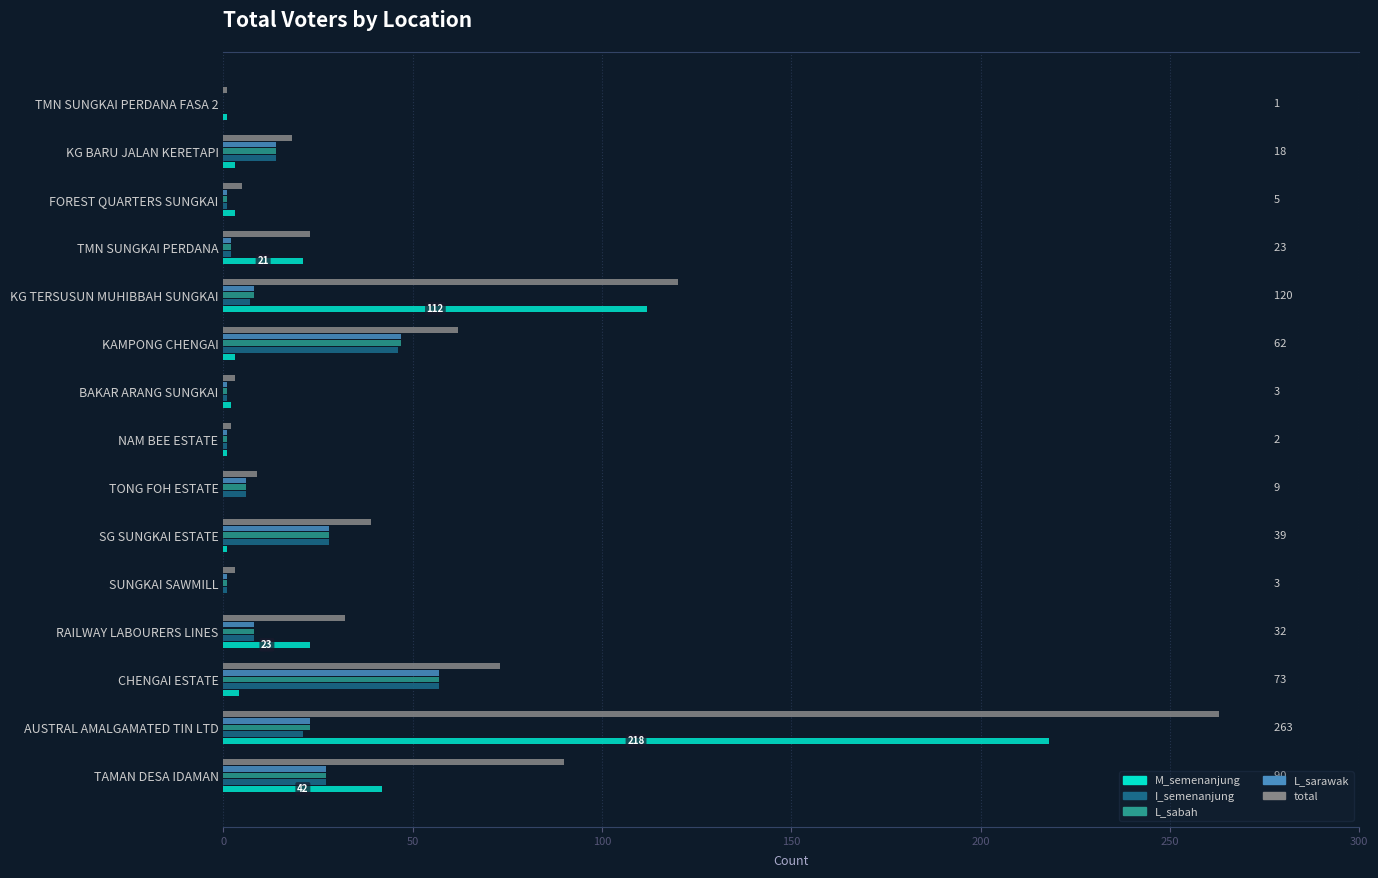

What are all the series names shown in the legend?

M_semenanjung, I_semenanjung, L_sabah, L_sarawak, total